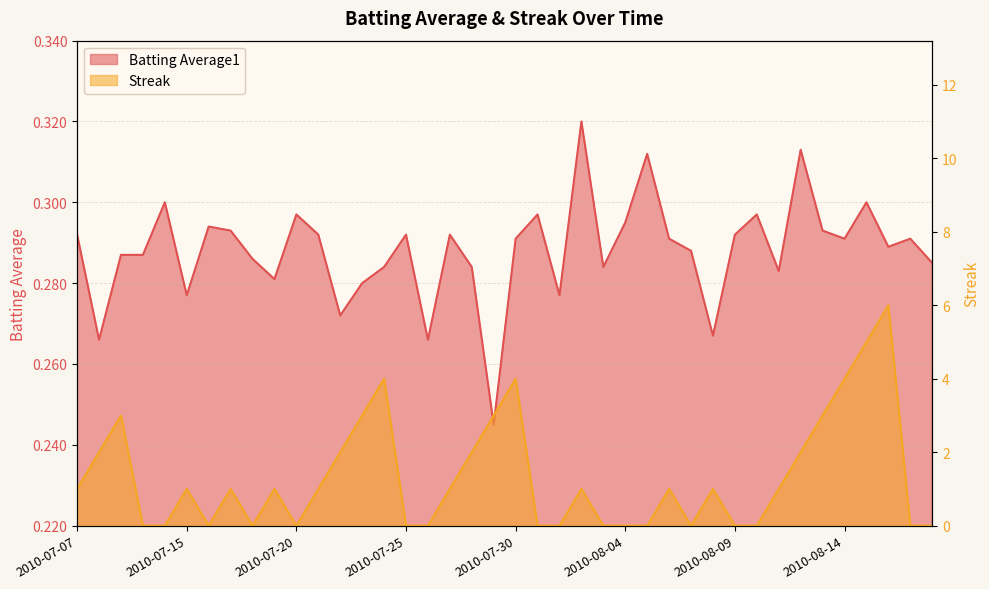

How many data points in Streak are above 1?

13